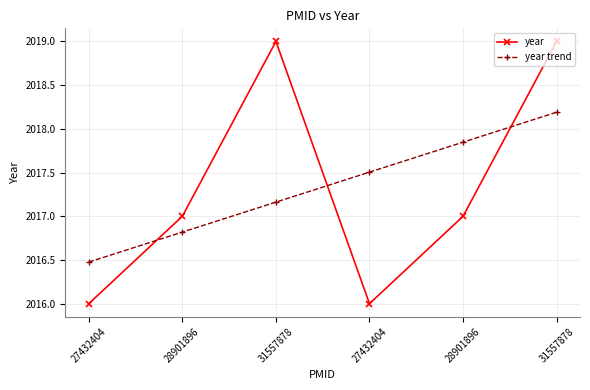

What is the difference between the highest and lowest values at 28901896?

0.2